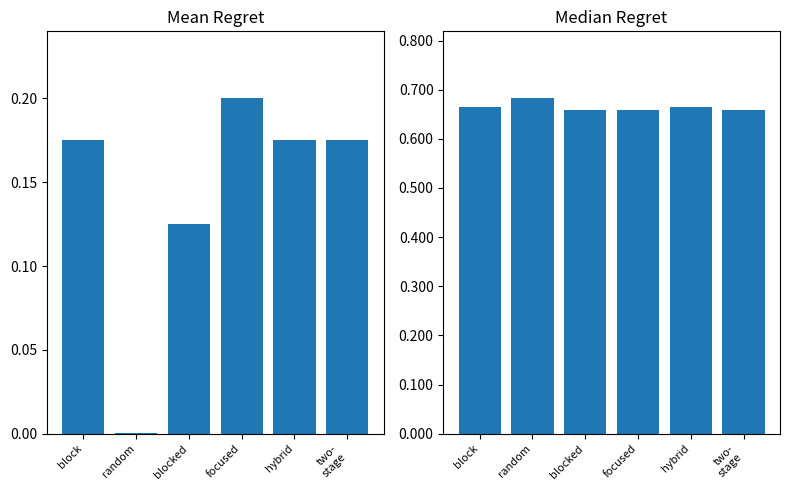

What is the highest value of the Mean Regret series?

0.2